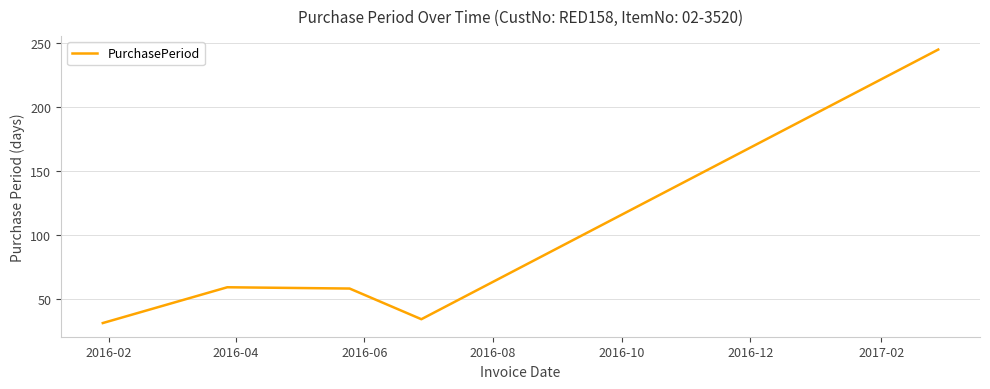

What is the difference between the maximum and minimum values?

214